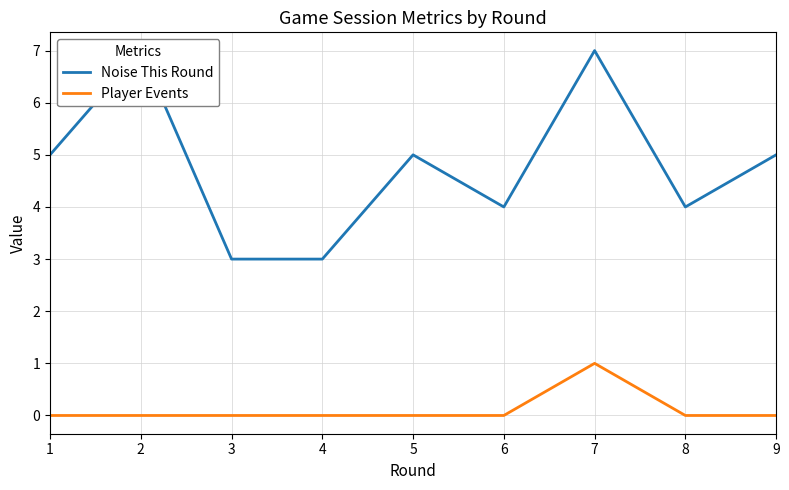

Reading right to left, what are all the values shown in this chart?

Noise This Round: 9=5	8=4	7=7	6=4	5=5	4=3	3=3	2=7	1=5
Player Events: 9=0	8=0	7=1	6=0	5=0	4=0	3=0	2=0	1=0